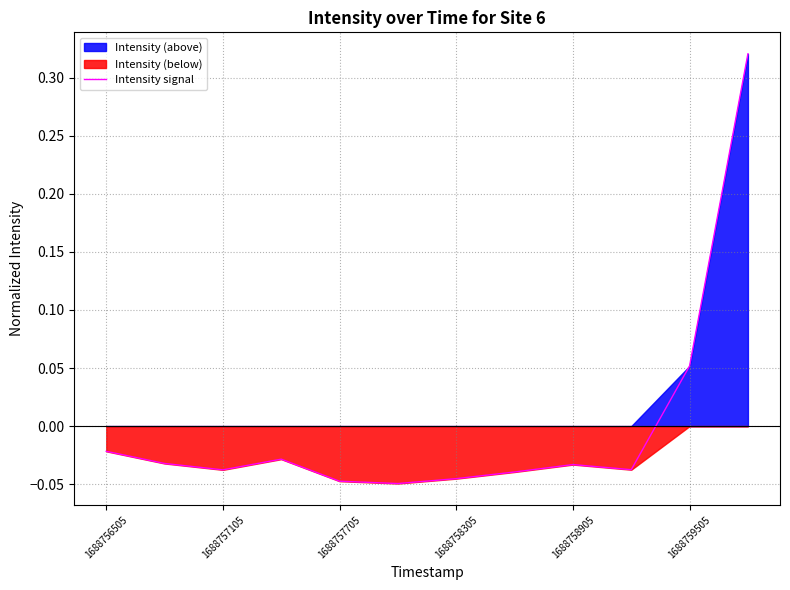

True or false: the data shows 0.1 at 11.

False